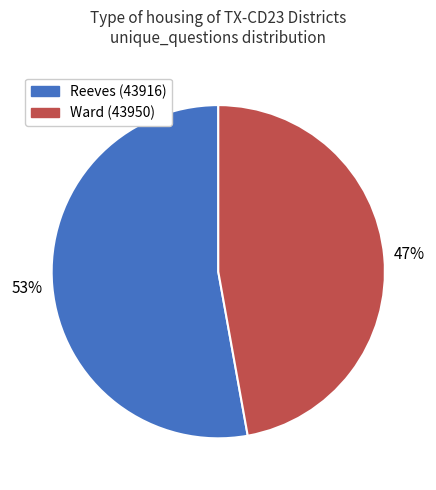

Between Reeves (43916) and Ward (43950), which is larger?

Reeves (43916)